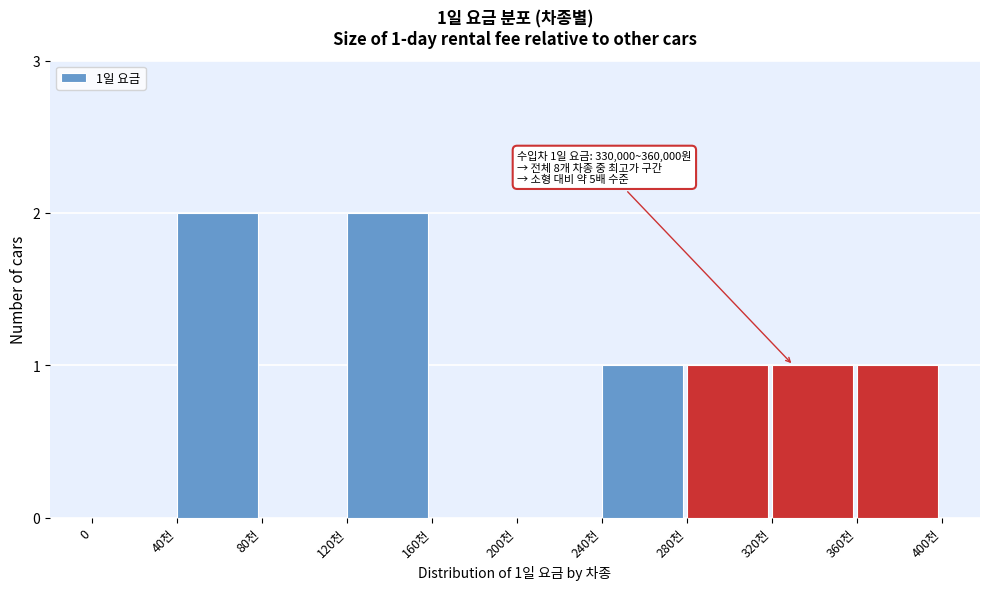

Reading left to right, list all the values displayed in this chart.

0=0	40천=2	80천=0	120천=2	160천=0	200천=0	240천=1	280천=1	320천=1	360천=1